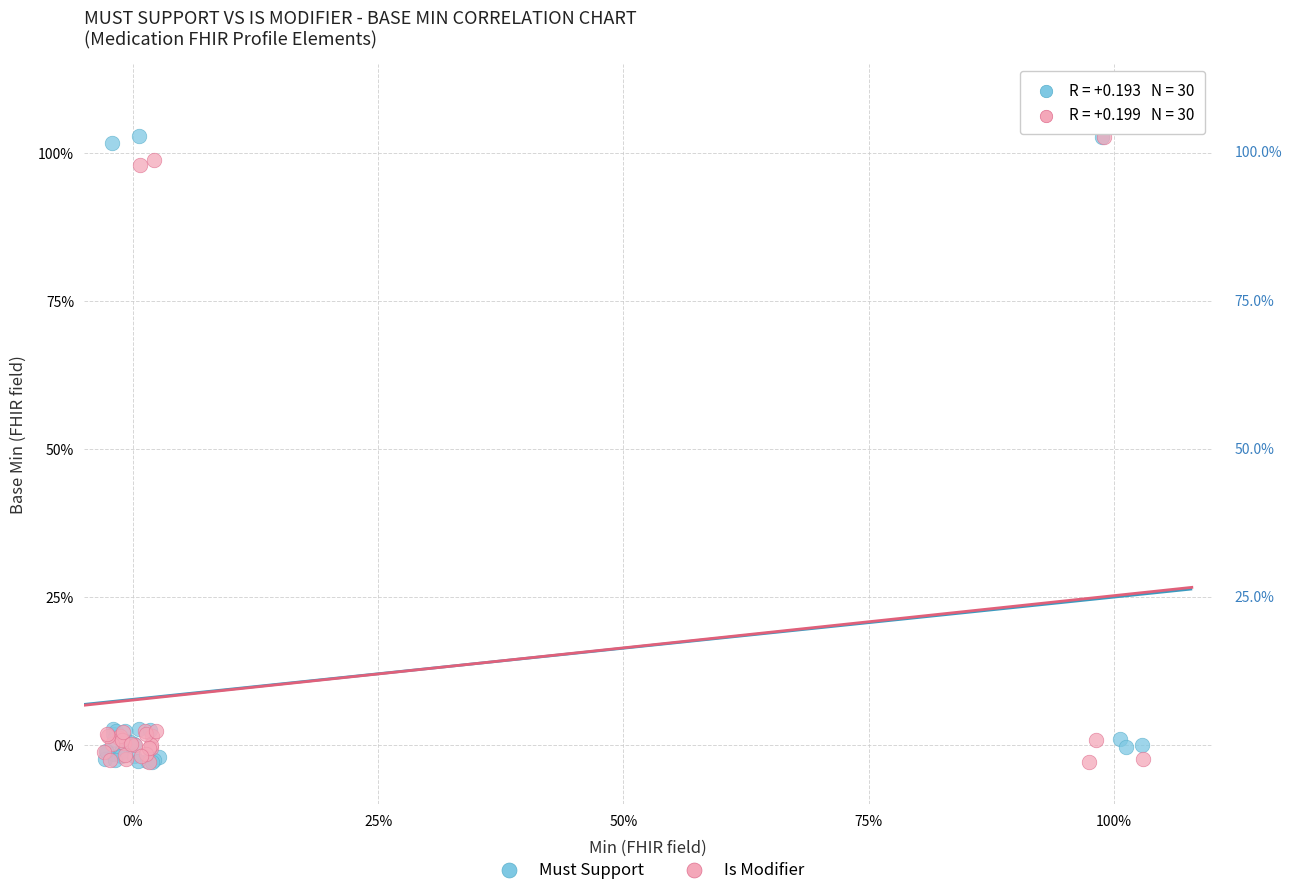

What are all the series names shown in the legend?

Must Support, Is Modifier